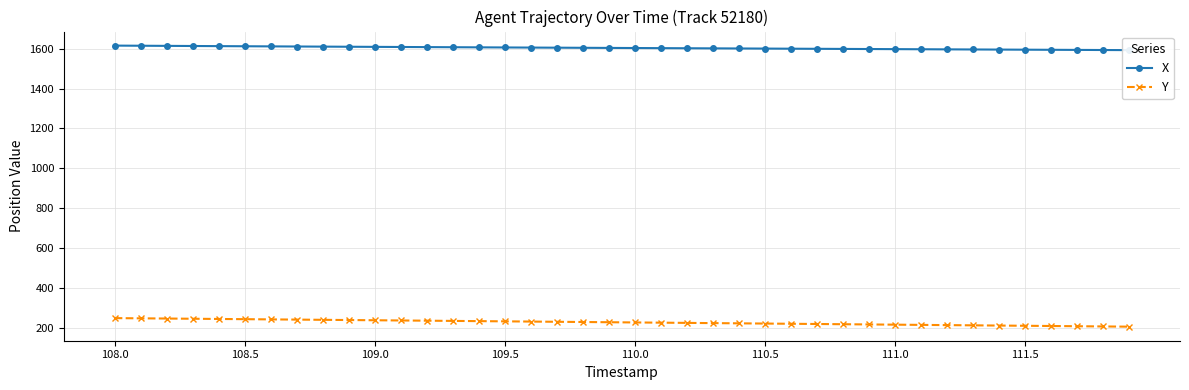

At which label does X first exceed 1603?

108.0